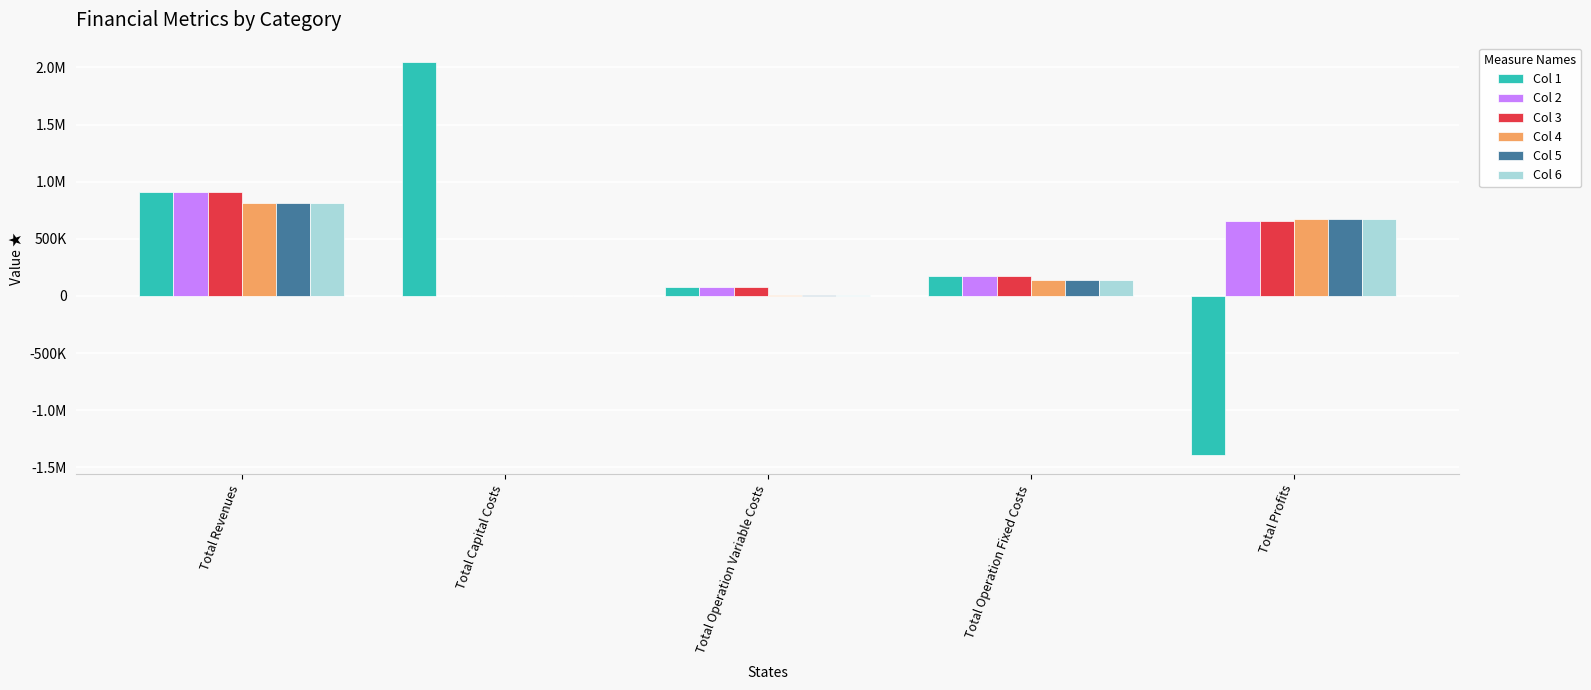

What are all the series names shown in the legend?

Col 1, Col 2, Col 3, Col 4, Col 5, Col 6